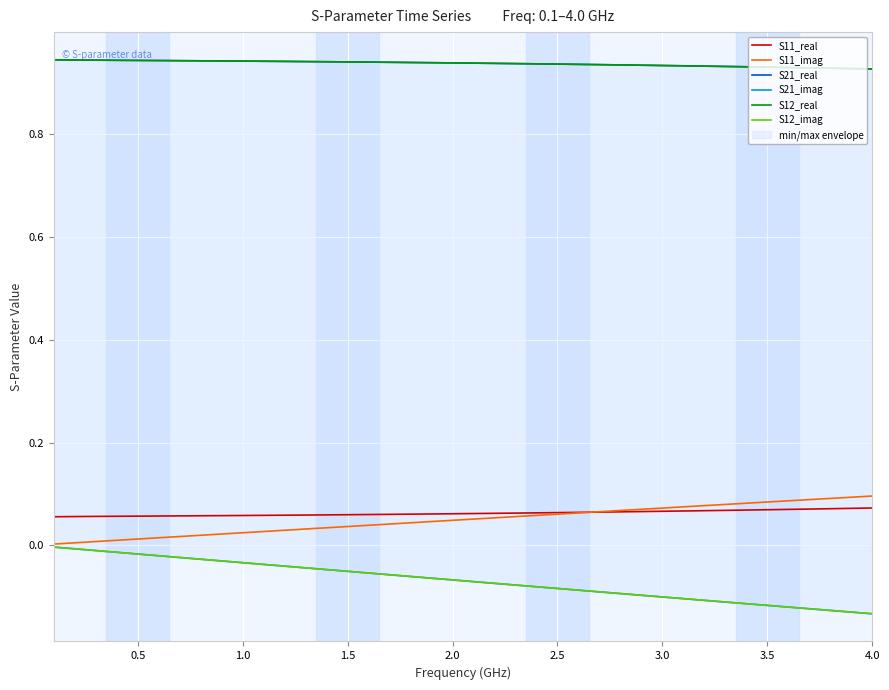

Is it true that S11_real equals 0.0 at 3.0?

False